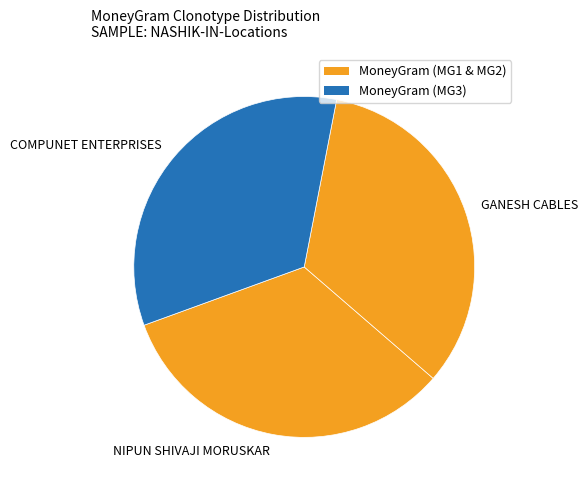

Do NIPUN SHIVAJI MORUSKAR and COMPUNET ENTERPRISES together represent more than half of the pie?

Yes